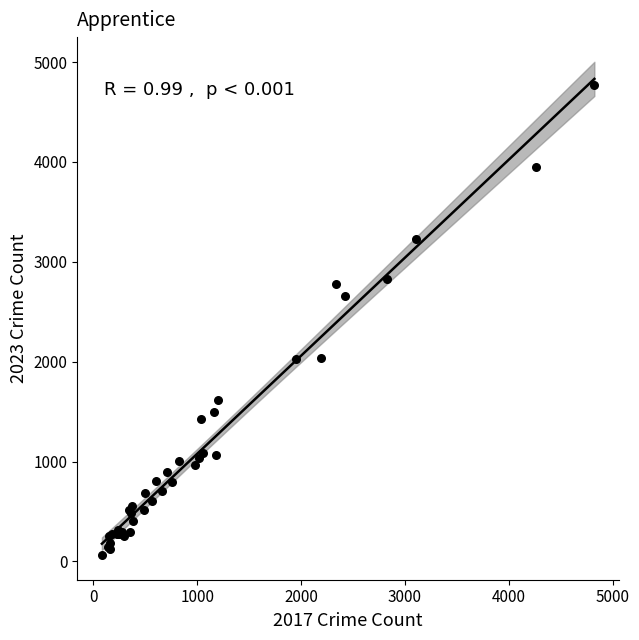

What Y value in the scatter plot is closest to 2418?

2660